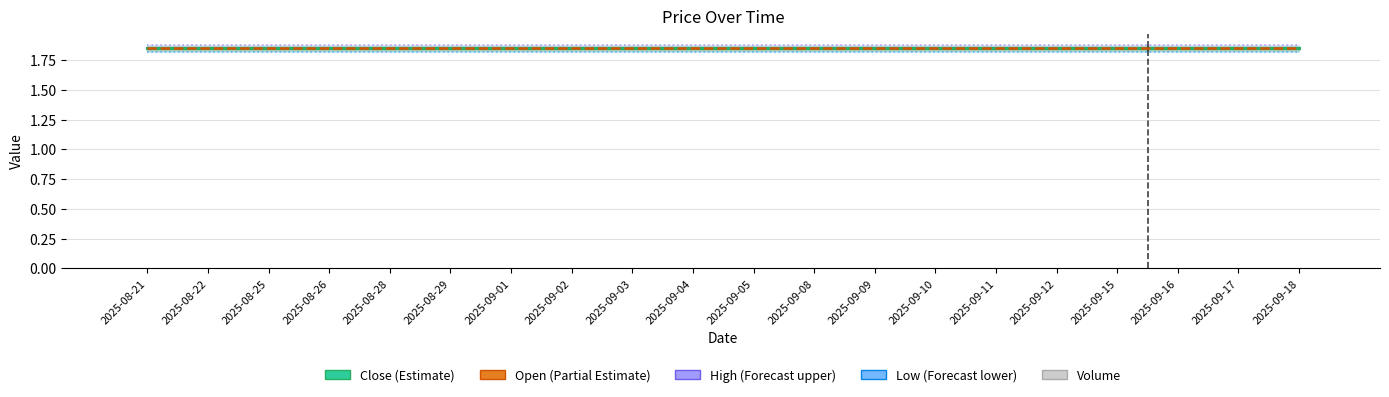

At how many categories does at least one series exceed 0?

20